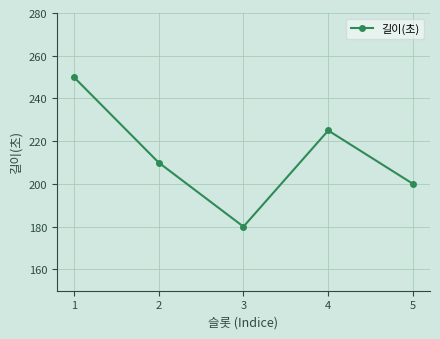

What is the difference between the values at 5 and 4?

25